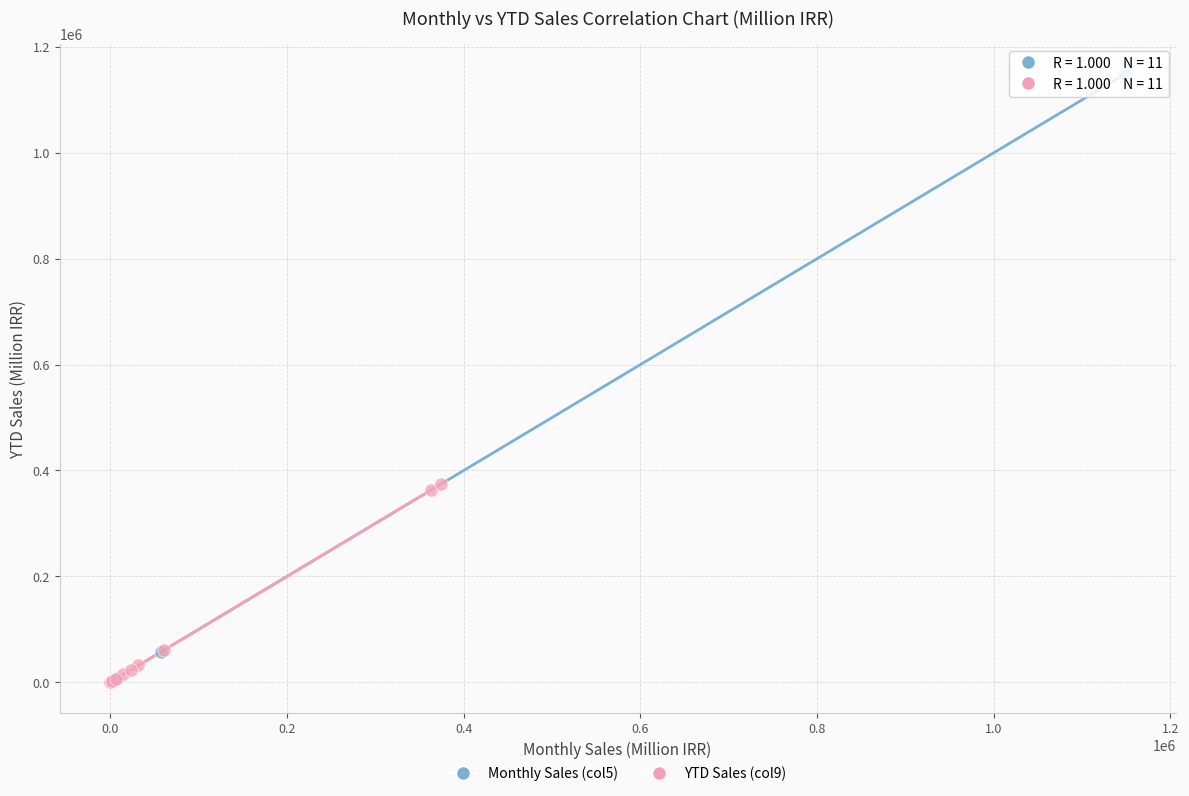

Which series contains the highest Y value?

Monthly Sales (col5)